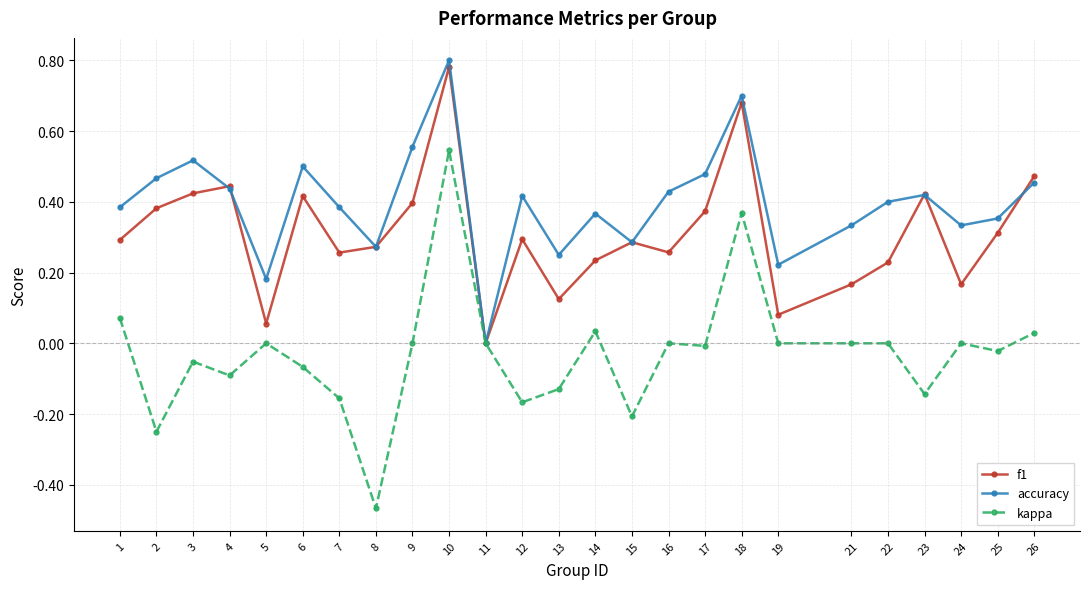

How many values in the accuracy series exceed 0?

24